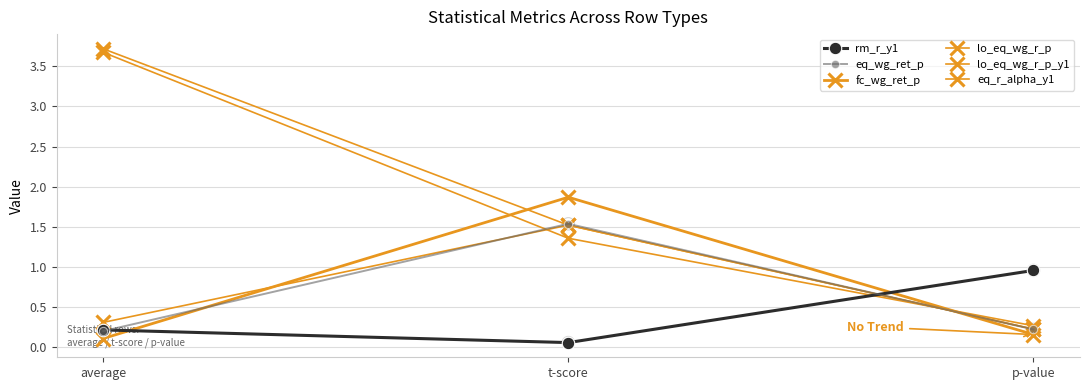

At which category is the sum across all series the highest?

average